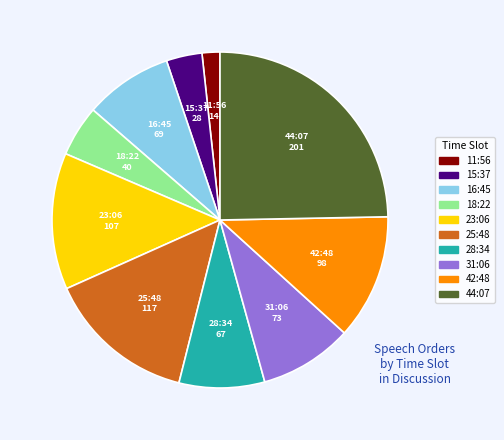

Is there any slice that represents more than half of the pie?

No